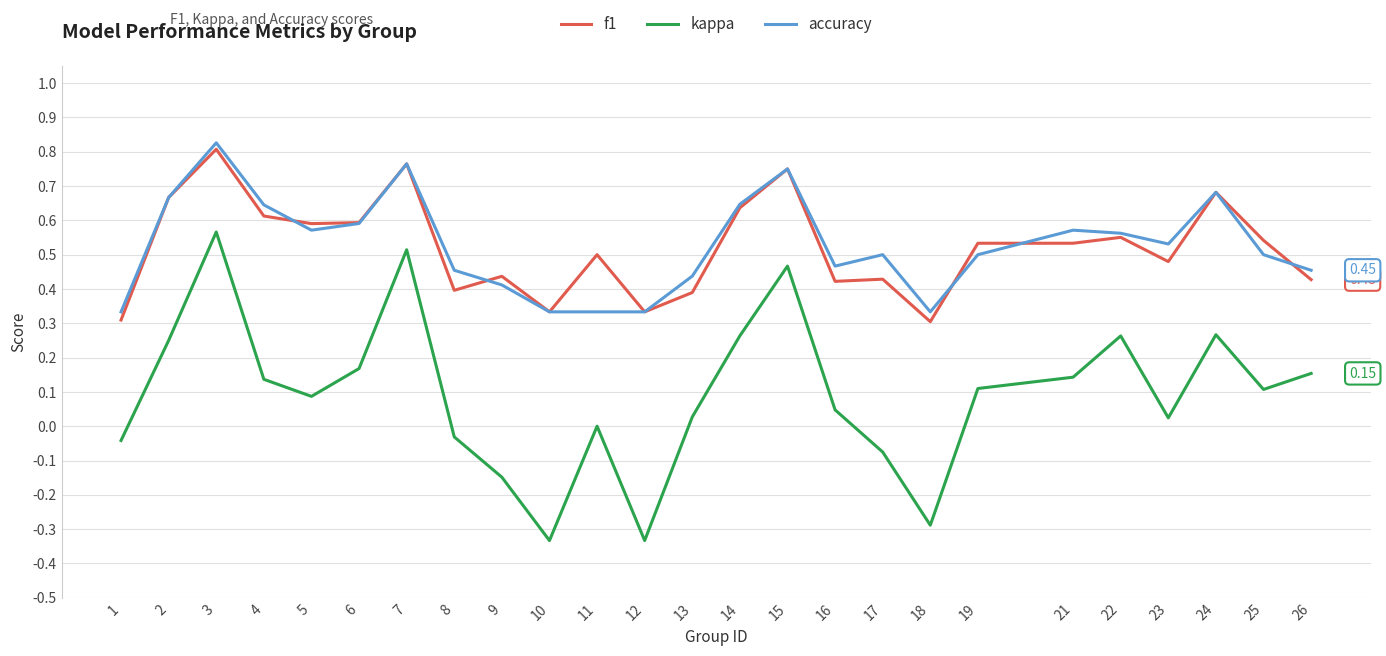

True or false: kappa and f1 cross at least once.

False